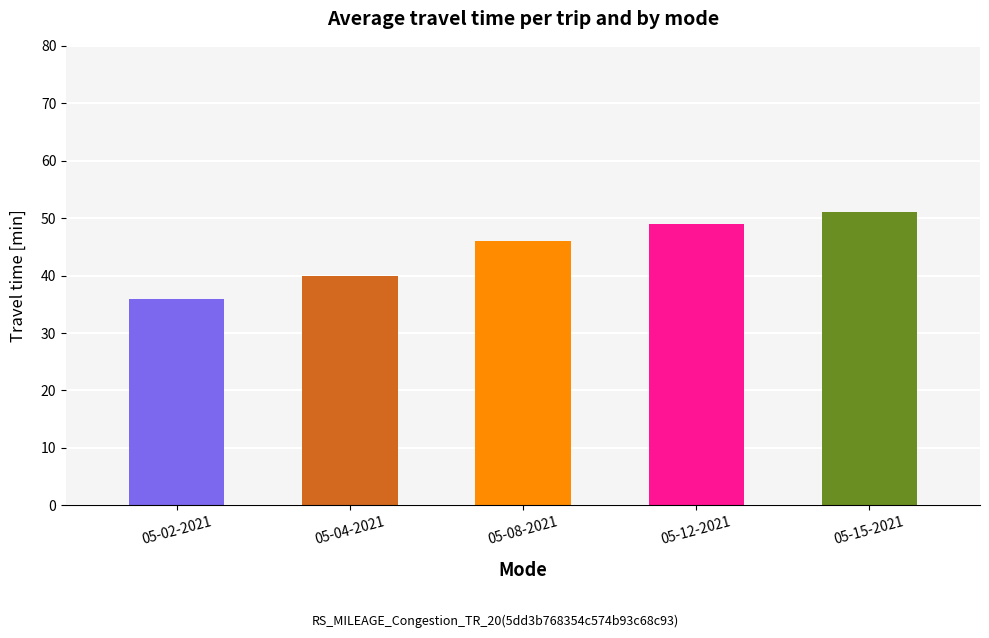

Are the bars horizontal?

No